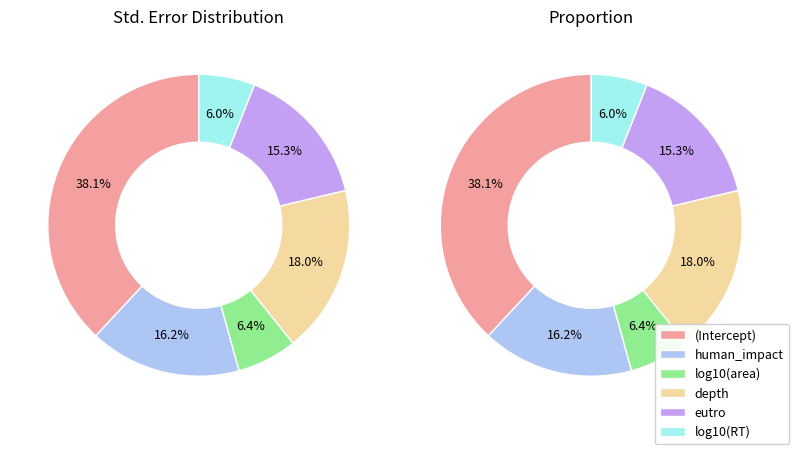

Count the number of slices in the pie.

6